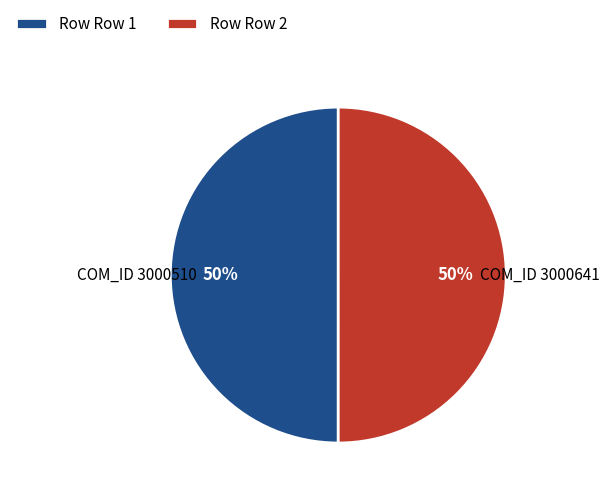

To the nearest percent, what percentage of the pie is Row Row 2?

50%